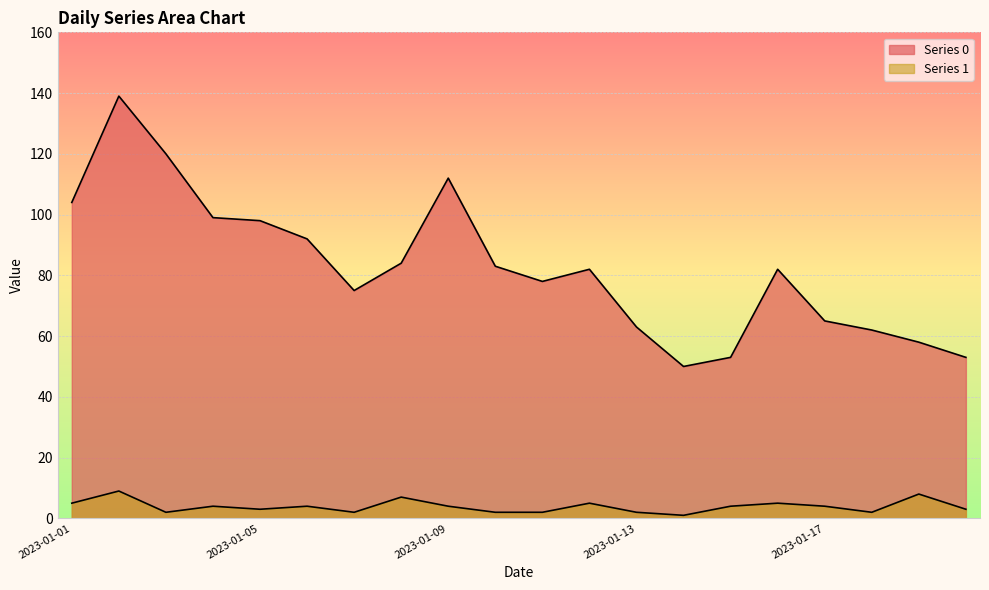

At how many categories does at least one series exceed 87?

7